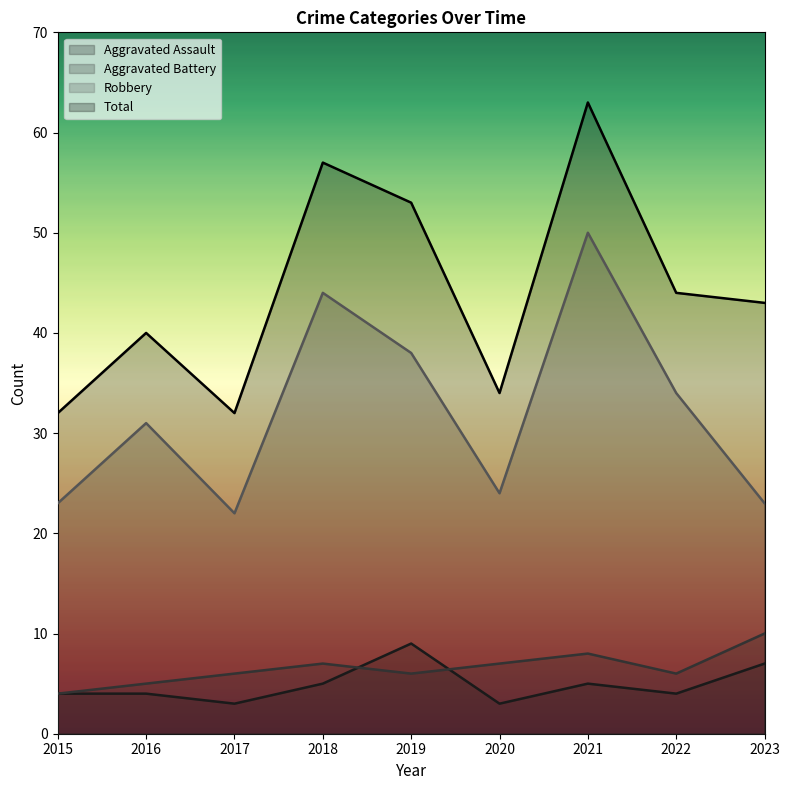

The value of Total at 2018 is 37. True or false?

False